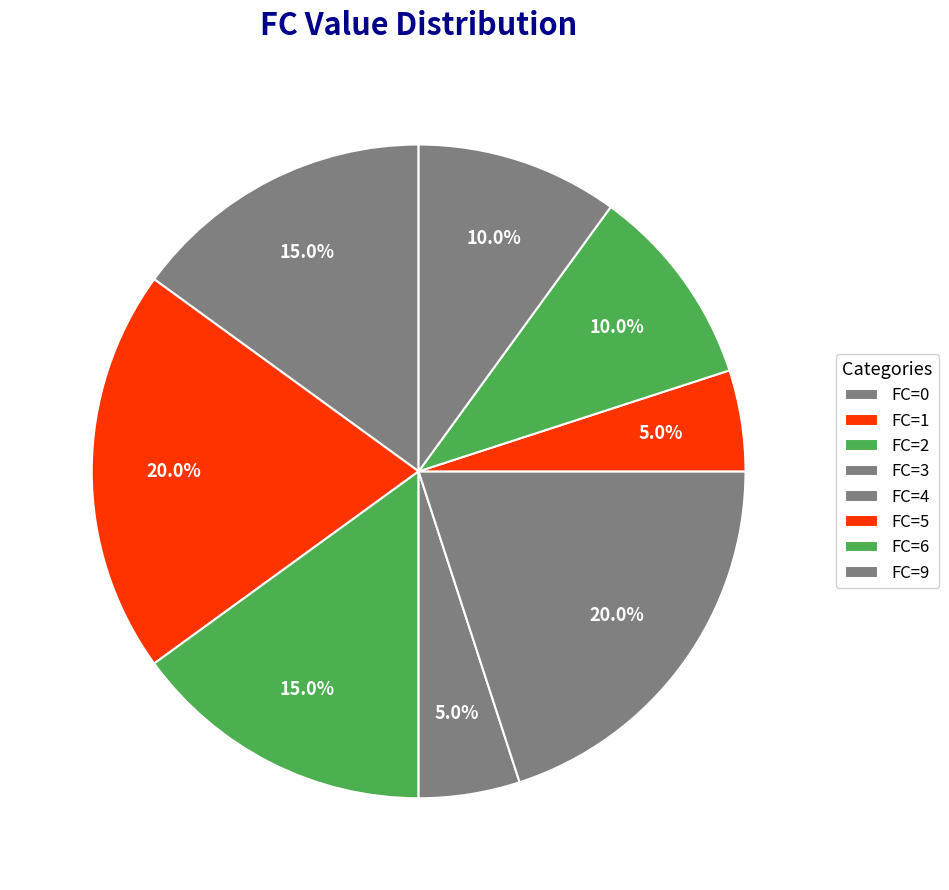

Rank the categories by value from lowest to highest.

FC=3, FC=5, FC=6, FC=9, FC=0, FC=2, FC=1, FC=4